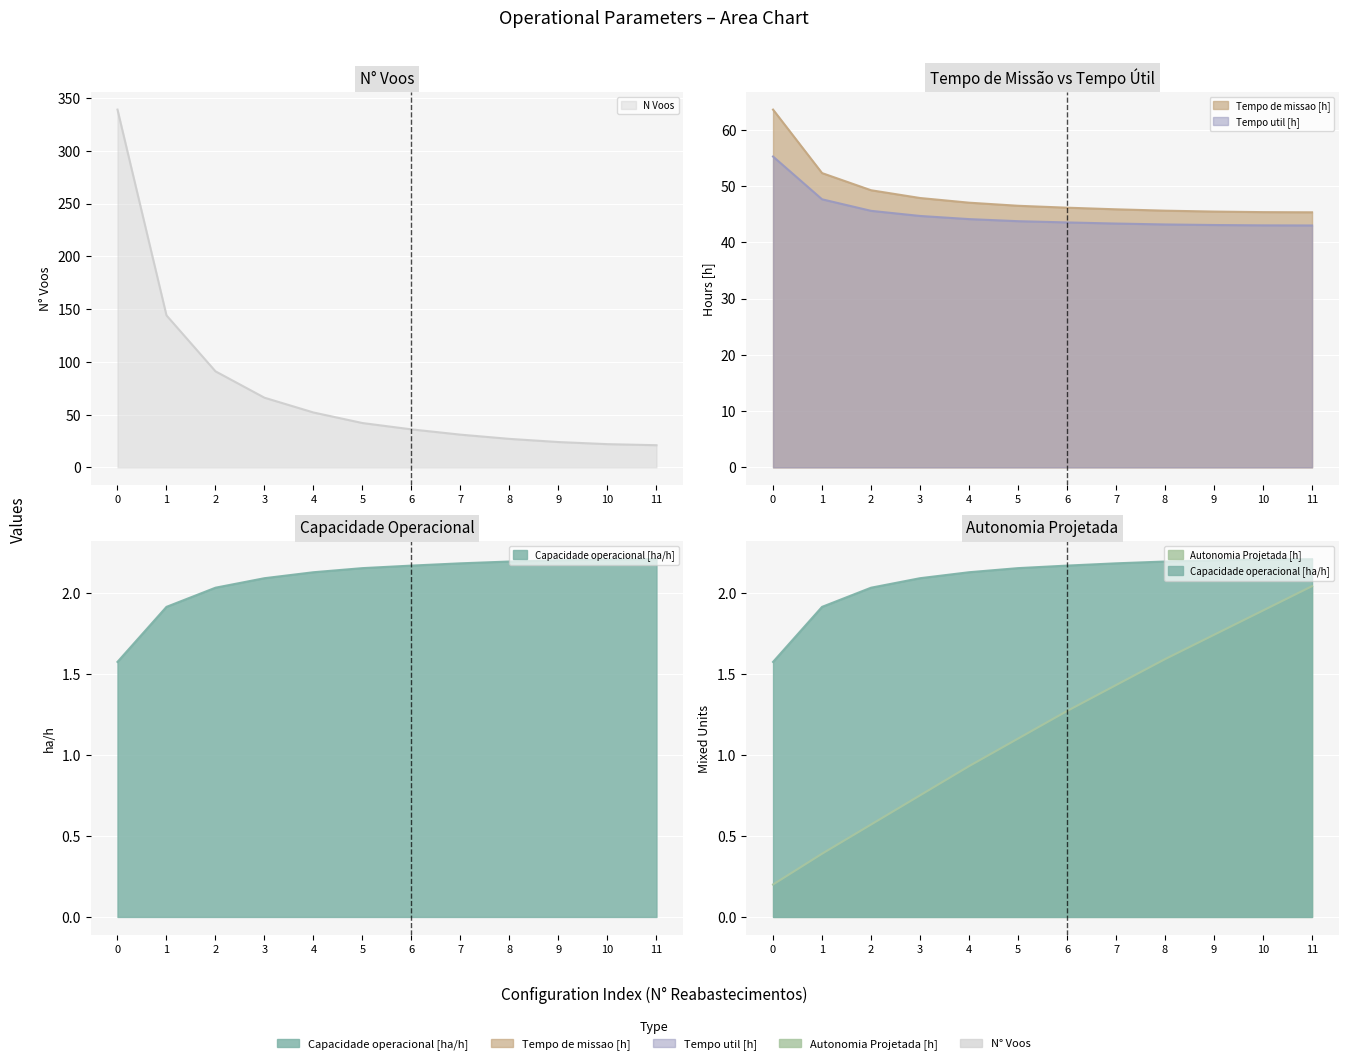

What is the maximum value for Tempo de missao [h]?

63.6